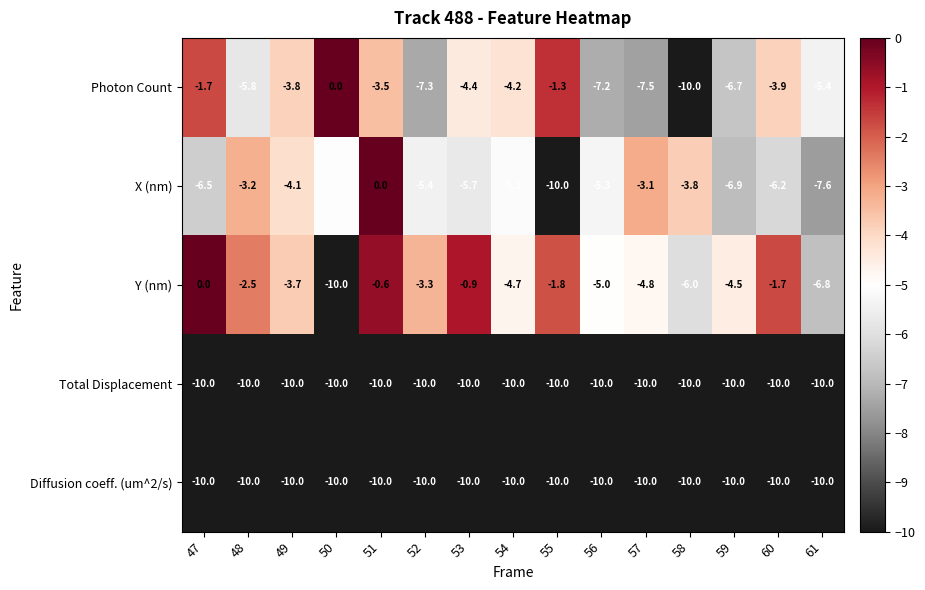

Which series changed the most between 50 and 61?

Photon Count